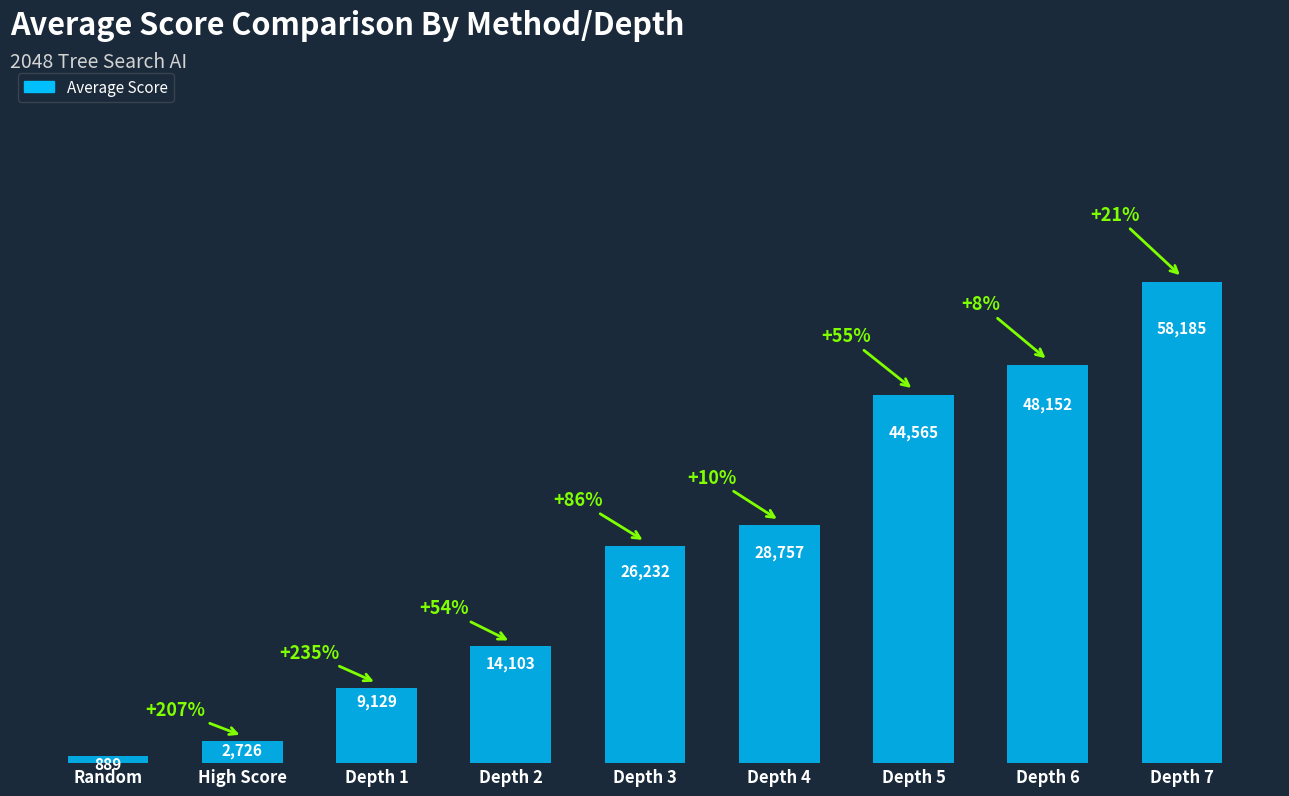

What is the greatest value displayed?

58185